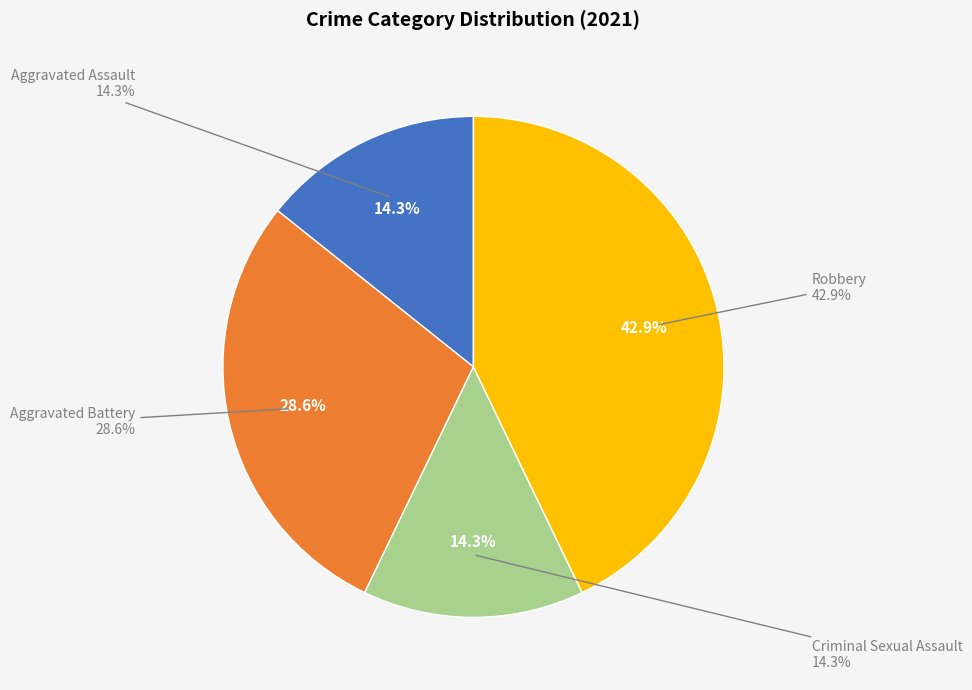

Does Aggravated Battery account for over 50% of the chart?

No